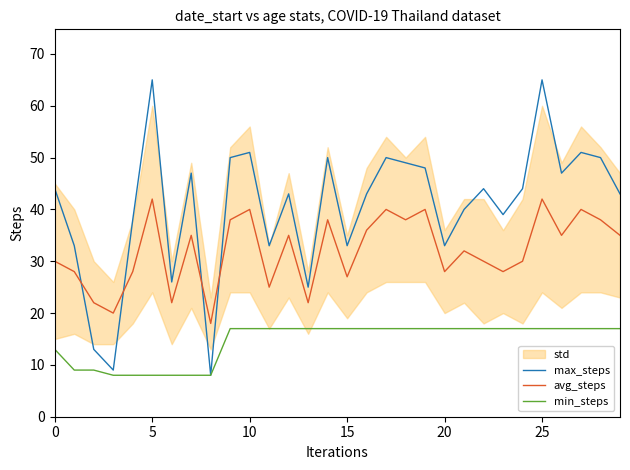

After their last crossing, which series has the higher values: max_steps or avg_steps?

max_steps